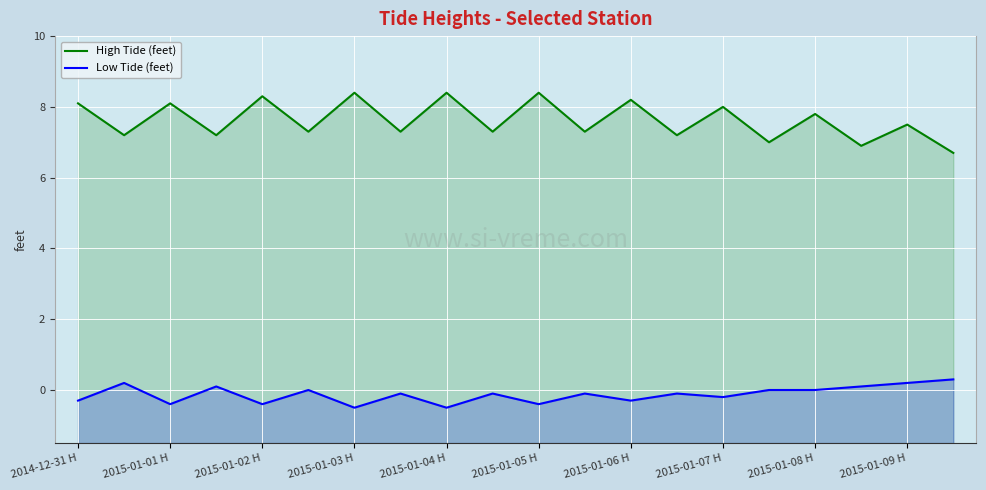

Which series has the largest range (max minus min)?

High Tide (feet)